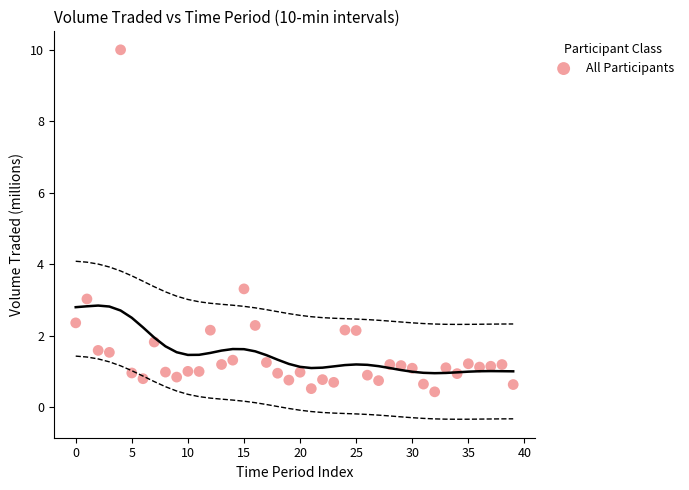

What Y value in the scatter plot is closest to 5?

3.3